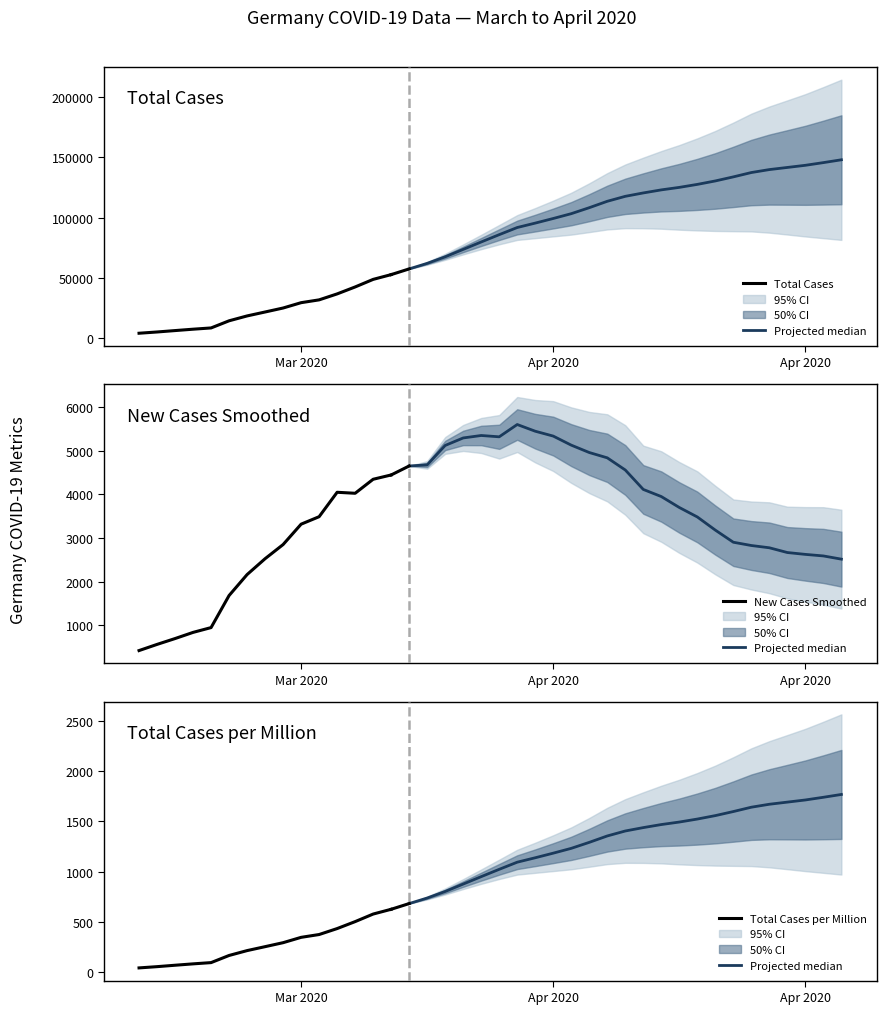

What is the sum of the total_cases_per_million values at 2020-03-25 and 2020-03-29?

1003.8